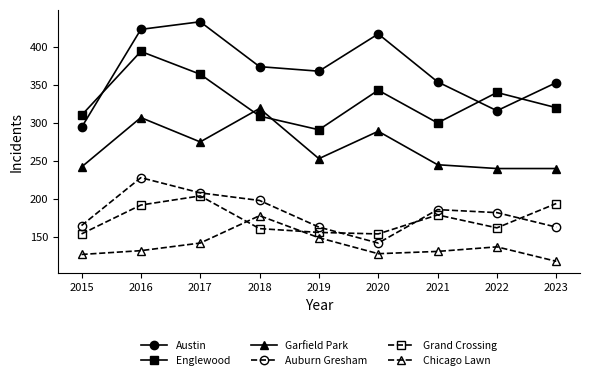

What is the greatest value displayed?

433